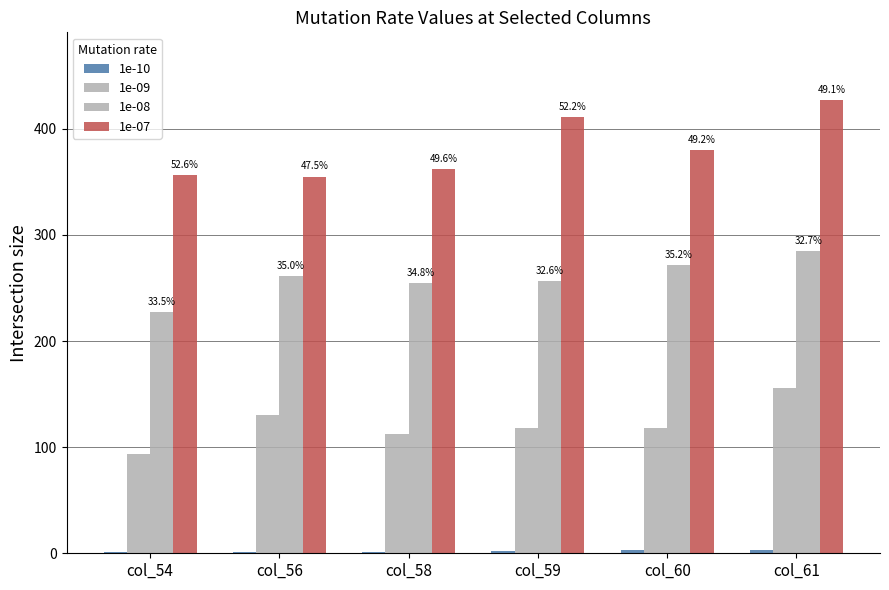

What is the maximum value for 1e-09?

155.6